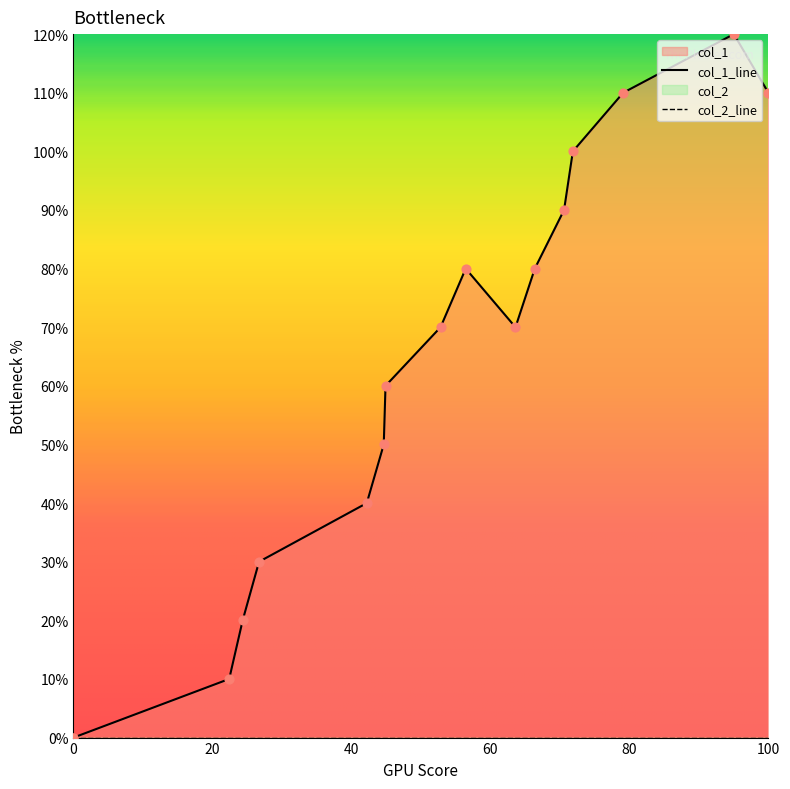

Between 1565875395 and 1562858534, which is larger?

1565875395